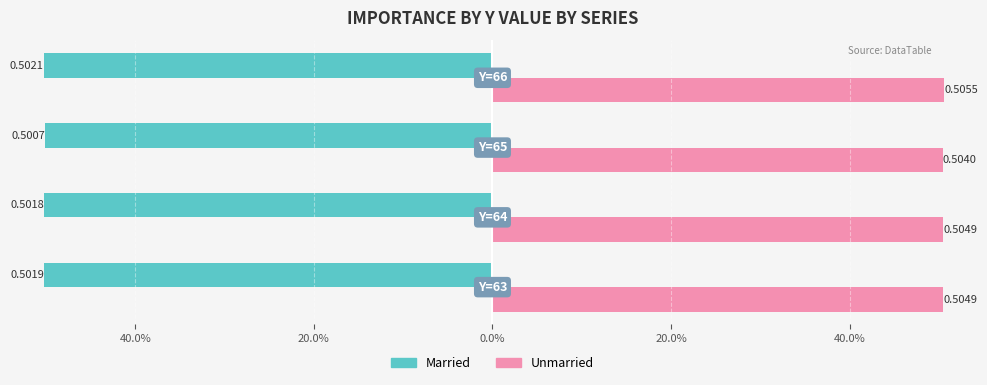

What are all the series names shown in the legend?

Married, Unmarried